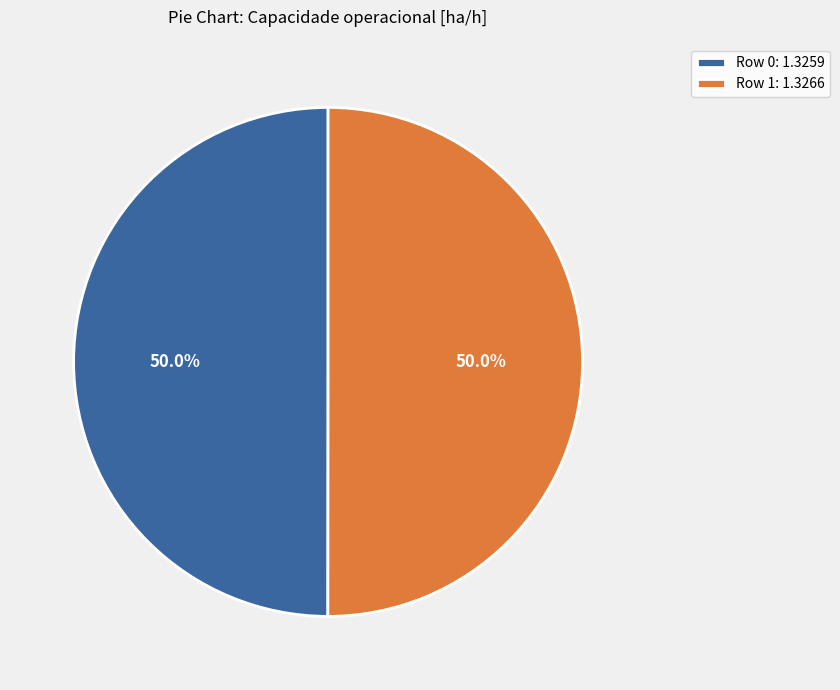

To the nearest percent, what percentage of the pie is Row 0?

50%